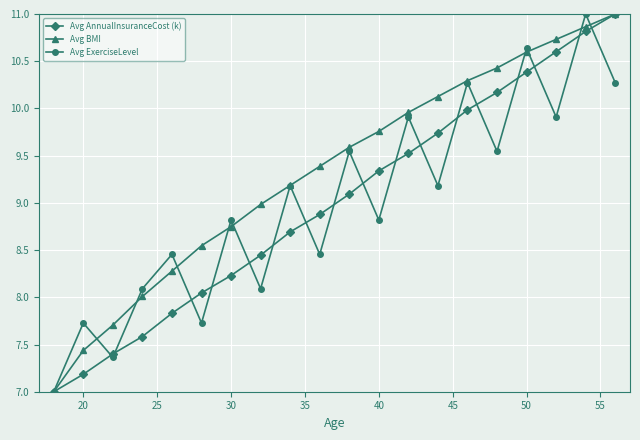

What are all the series names shown in the legend?

Avg AnnualInsuranceCost (k), Avg BMI, Avg ExerciseLevel